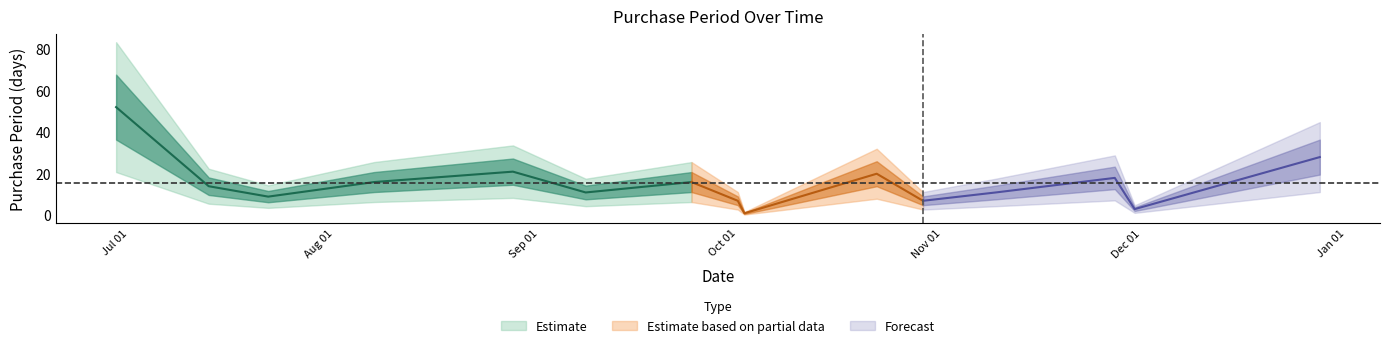

Is it true that the value at 2015-10-22 is 31?

False